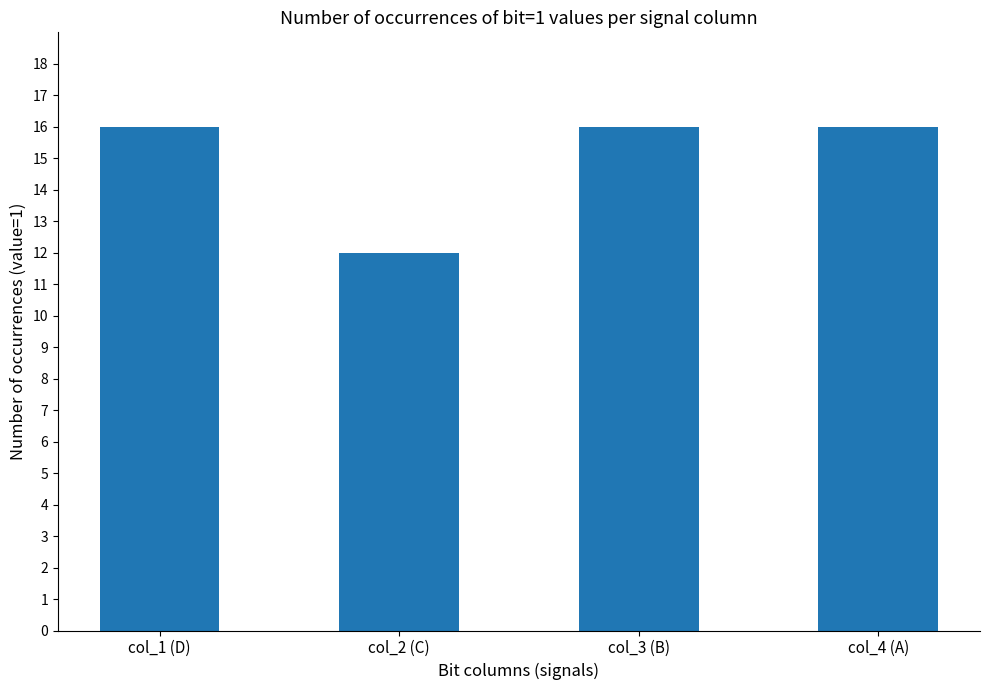

What is the label of the 1st bar from the right?

col_4 (A)